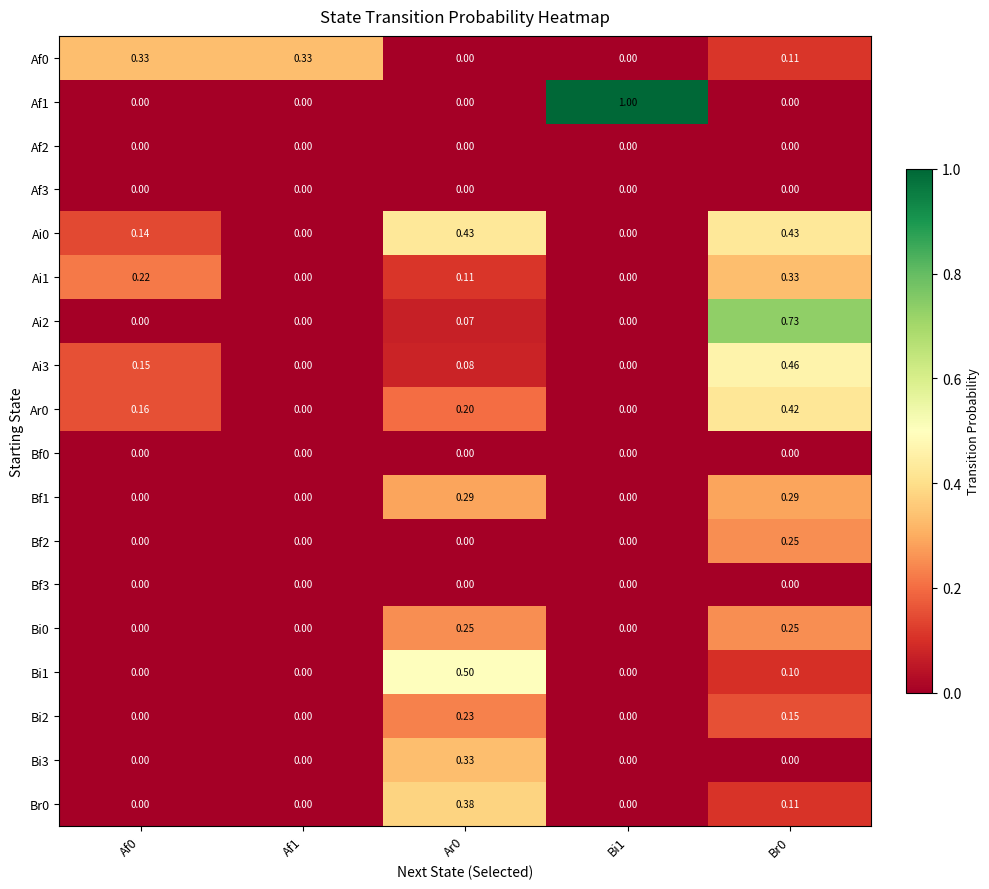

Between Af0 and Ar0, which series saw the biggest shift?

Bi1